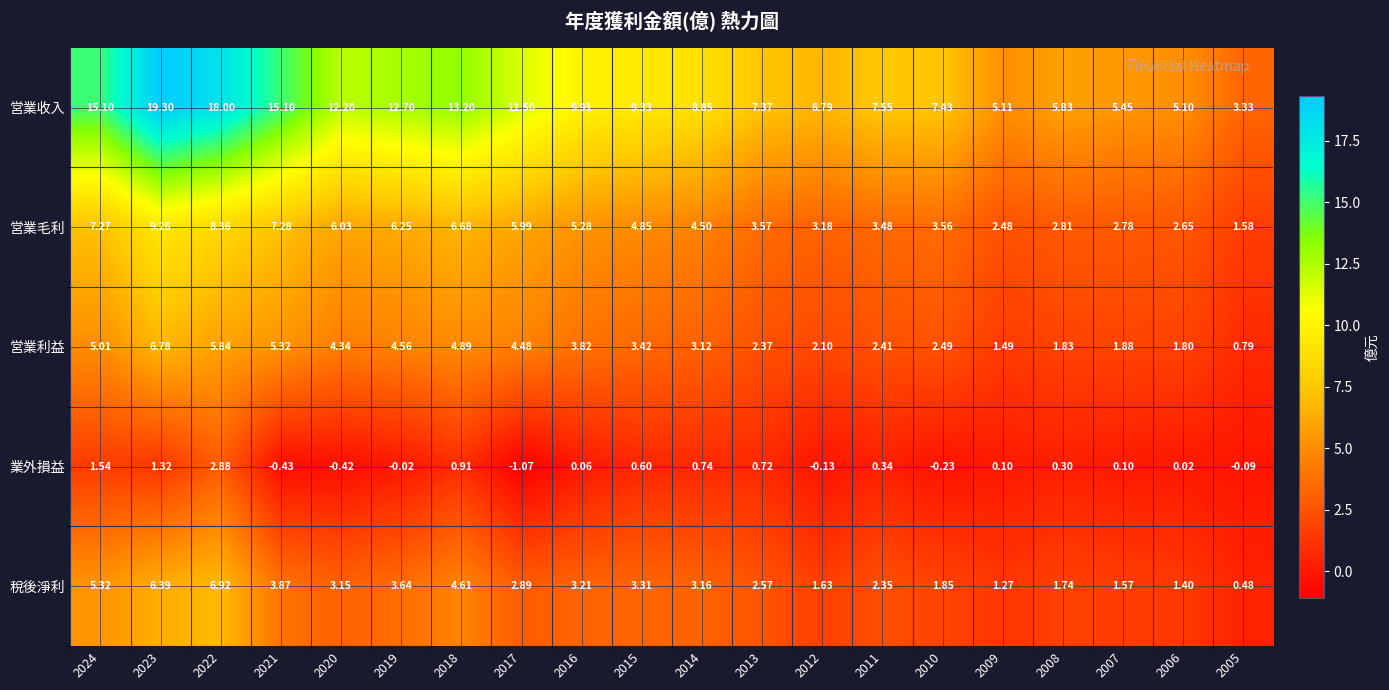

Which series has the largest range (max minus min)?

営業收入